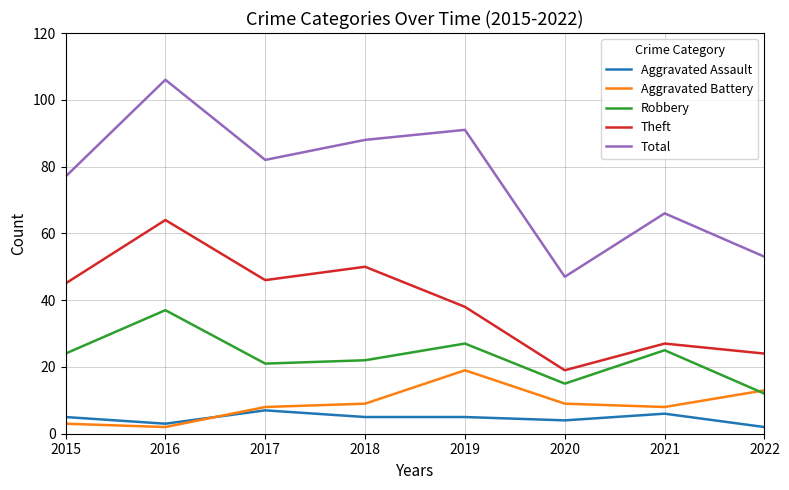

Where is Robbery nearest to the value 24?

2015